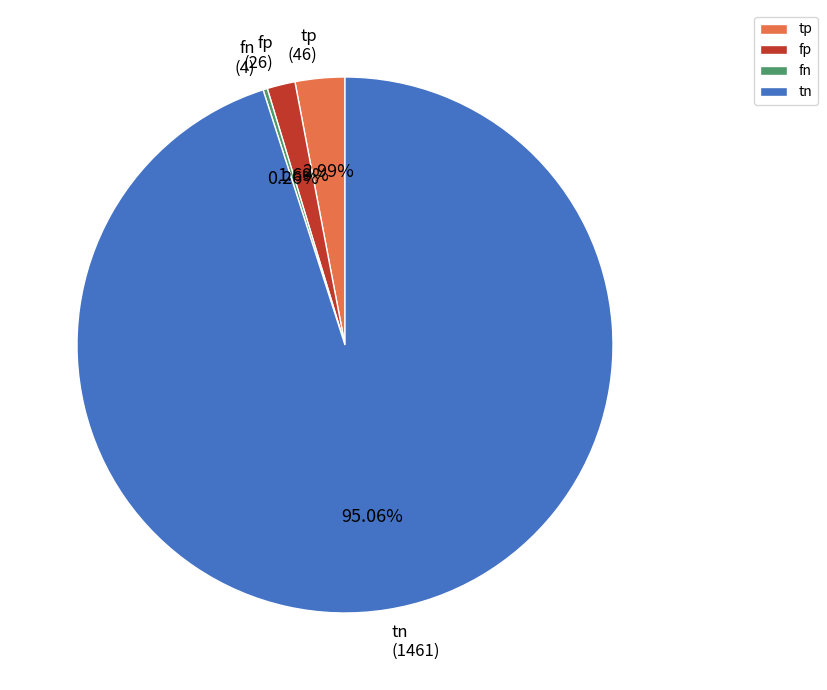

What is the largest slice in the pie chart?

tn